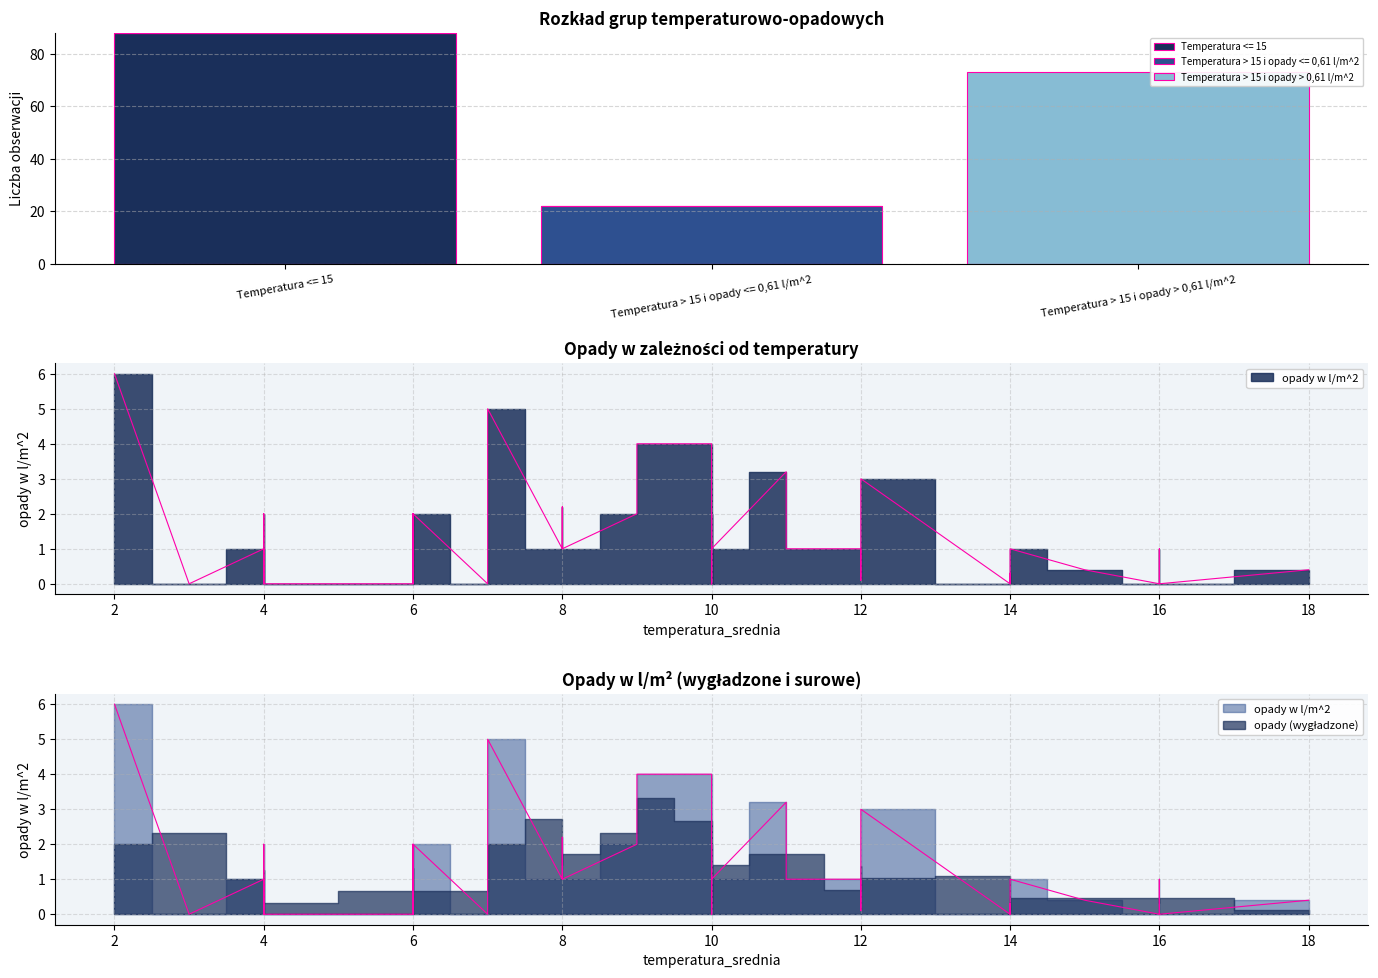

What is the highest value of the Temperatura <= 15 series?

88